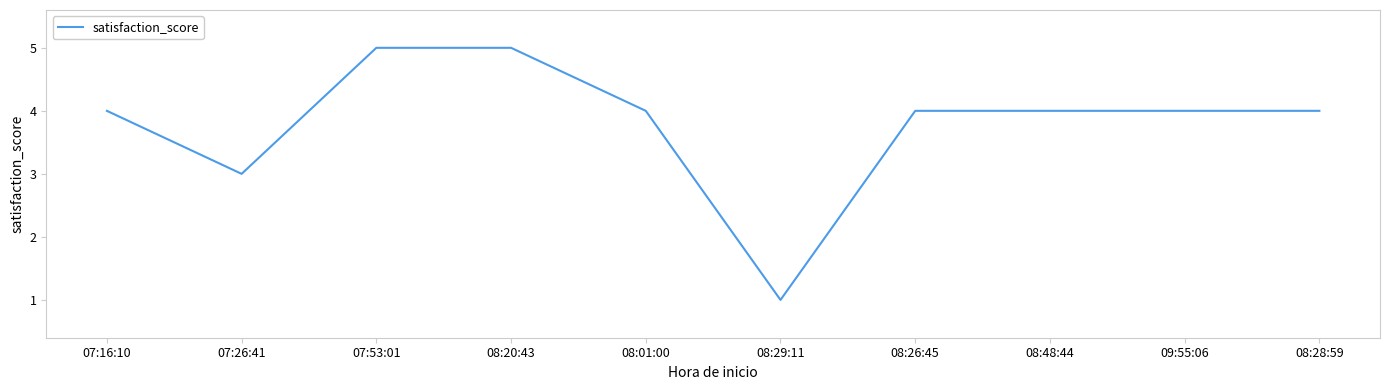

Where is the data nearest to the value 3?

07:26:41